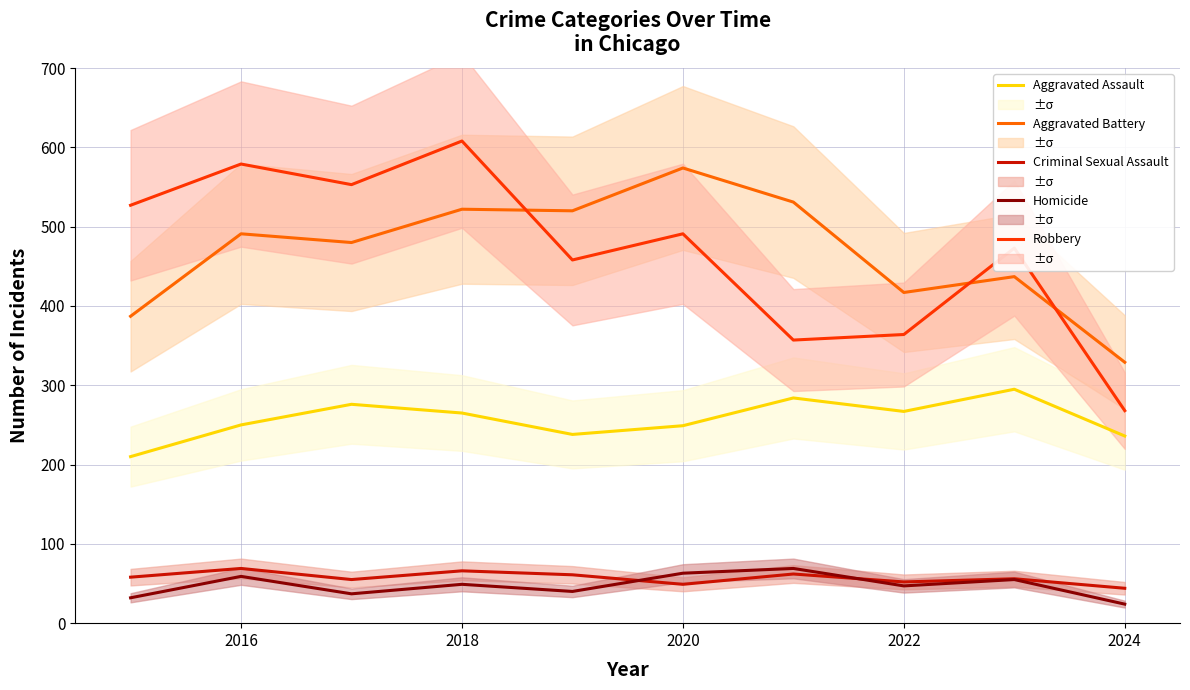

In Robbery, how many points are lower than both neighbors (excluding endpoints)?

3